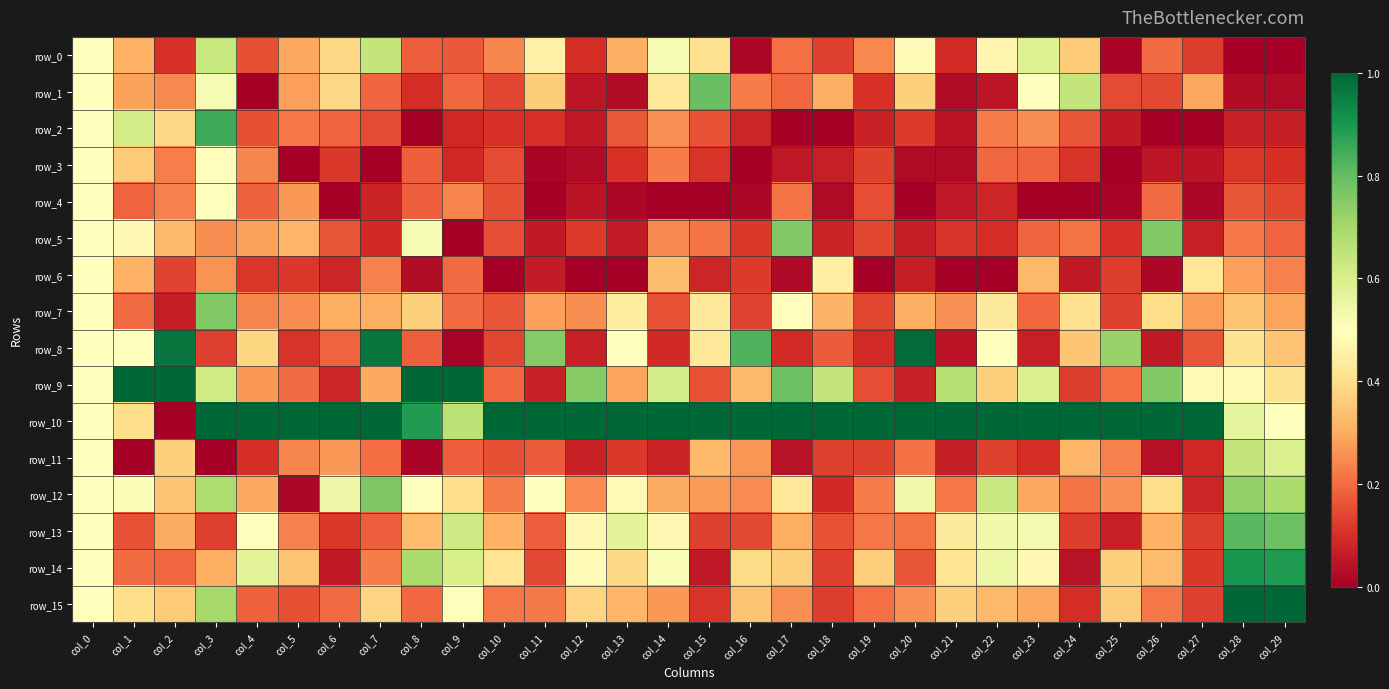

Where is row_8 nearest to the value 0?

col_9